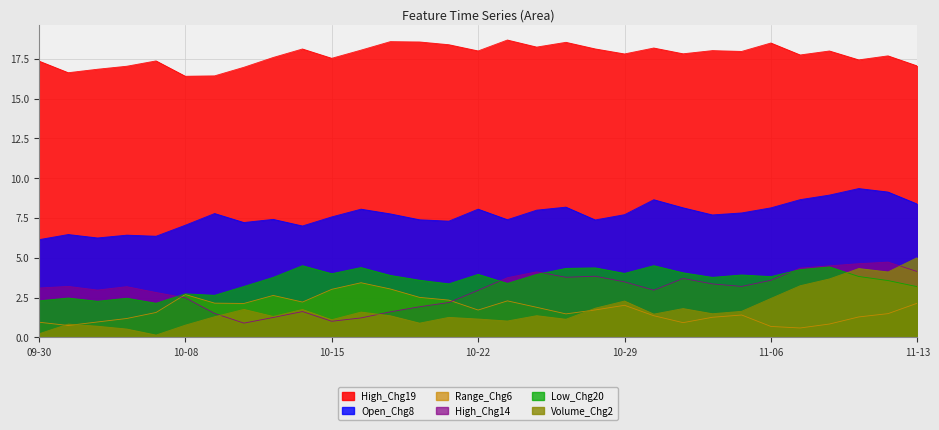

What is the difference between the highest and lowest values at 2024-11-07?

17.2